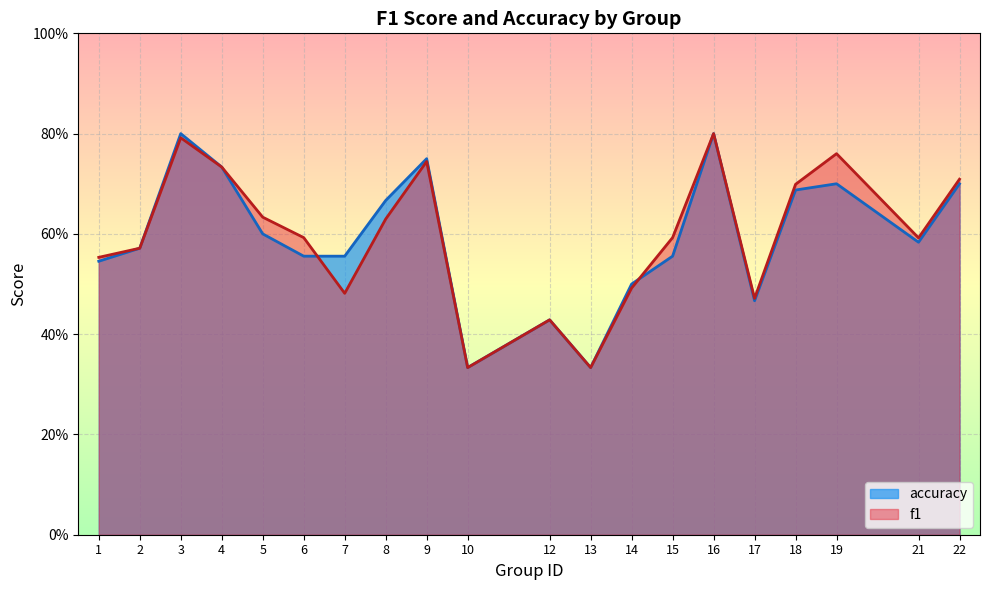

Reading left to right, transcribe all the data shown in this chart.

f1: 1=0.6	2=0.6	3=0.8	4=0.7	5=0.6	6=0.6	7=0.5	8=0.6	9=0.7	10=0.3	12=0.4	13=0.3	14=0.5	15=0.6	16=0.8	17=0.5	18=0.7	19=0.8	21=0.6	22=0.7
accuracy: 1=0.5	2=0.6	3=0.8	4=0.7	5=0.6	6=0.6	7=0.6	8=0.7	9=0.8	10=0.3	12=0.4	13=0.3	14=0.5	15=0.6	16=0.8	17=0.5	18=0.7	19=0.7	21=0.6	22=0.7